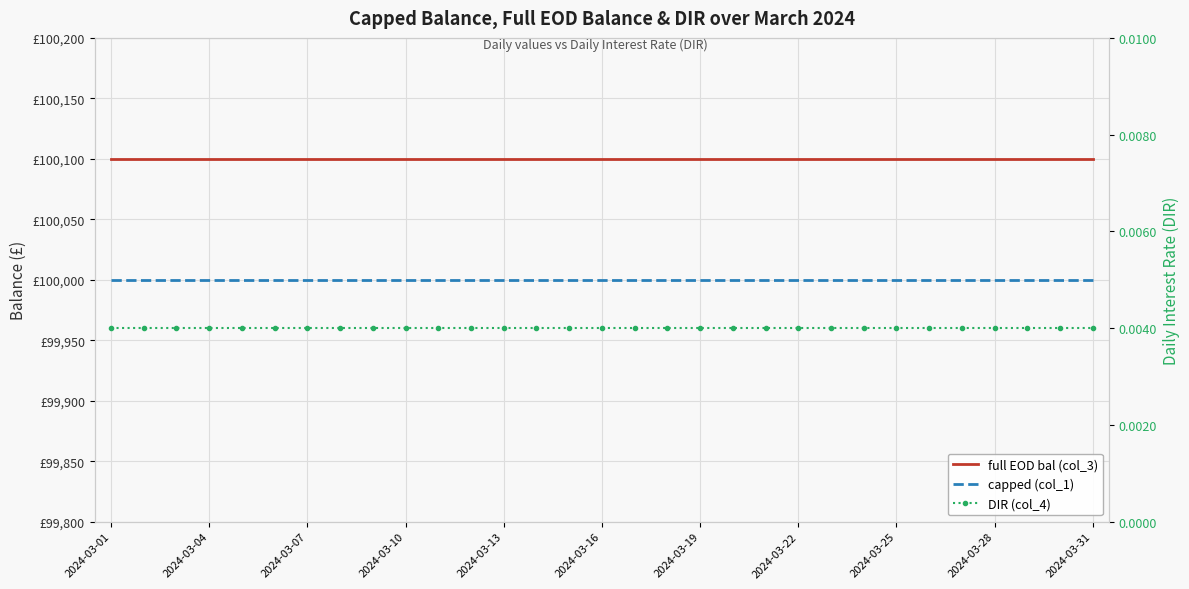

Between 28 and 2024-03-19, which is larger?

28